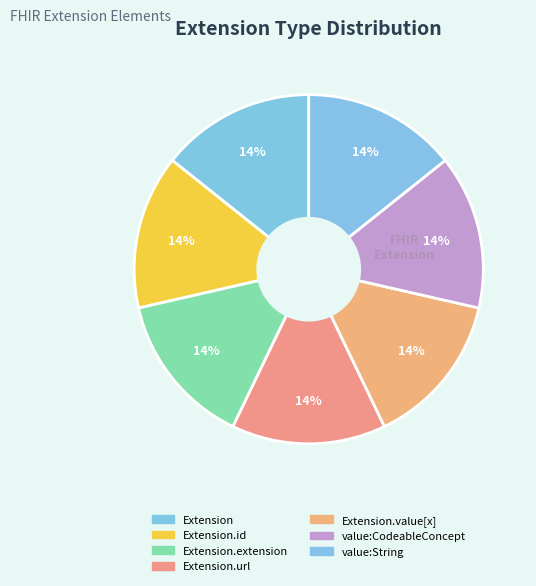

Which category has the biggest portion of the pie?

Extension.id